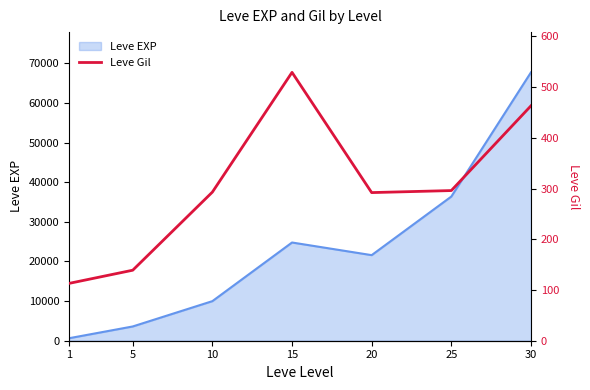

How many data points are less than 293?

3